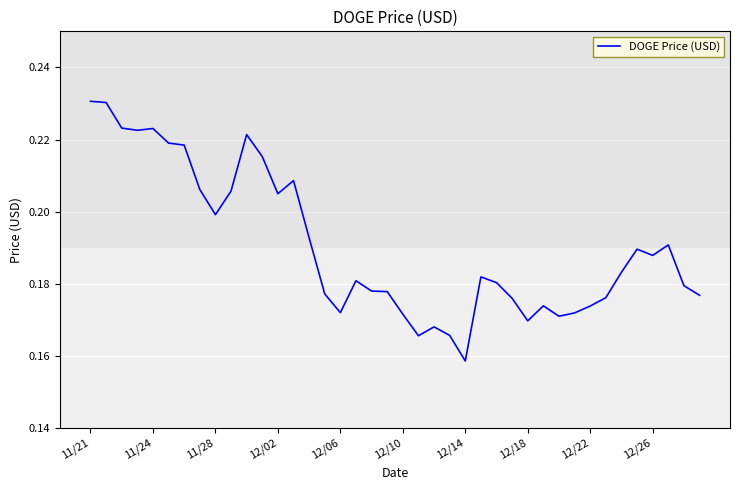

Which label corresponds to the smallest value in the chart?

12/14